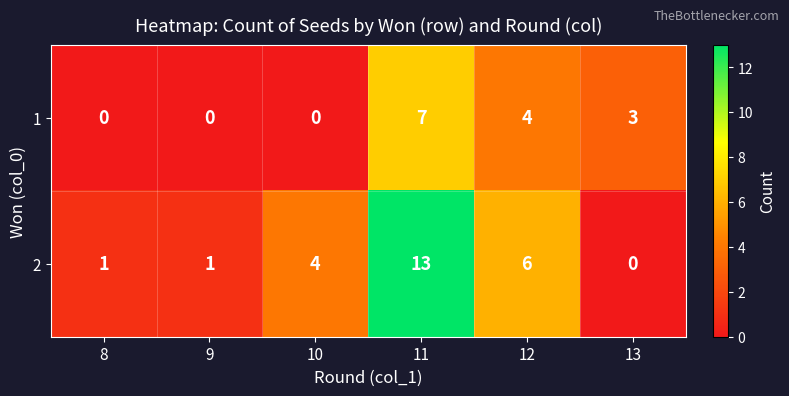

What is the sum of the 1 values at 10 and 13?

3